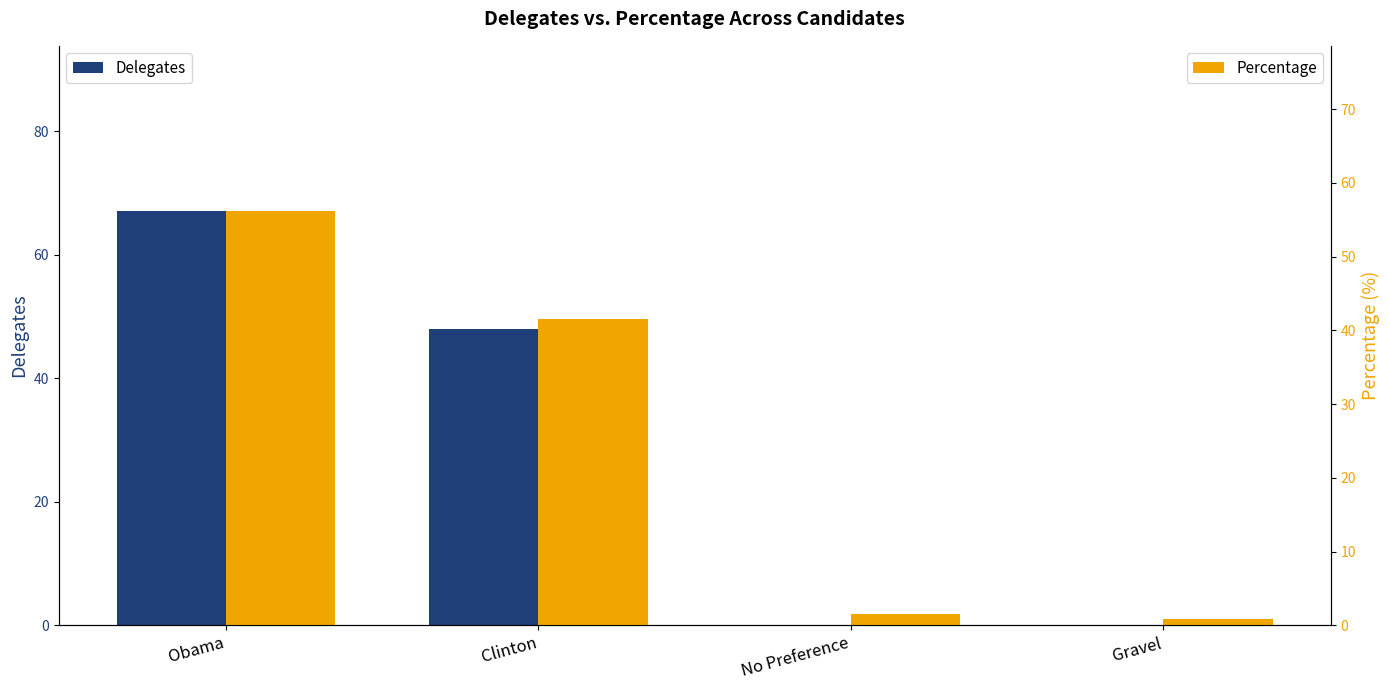

Reading right to left, extract all data points from this chart.

Delegates: Gravel=0.0	No Preference=0.0	Clinton=48.0	Obama=67.0
Percentage: Gravel=0.8	No Preference=1.5	Clinton=41.6	Obama=56.1